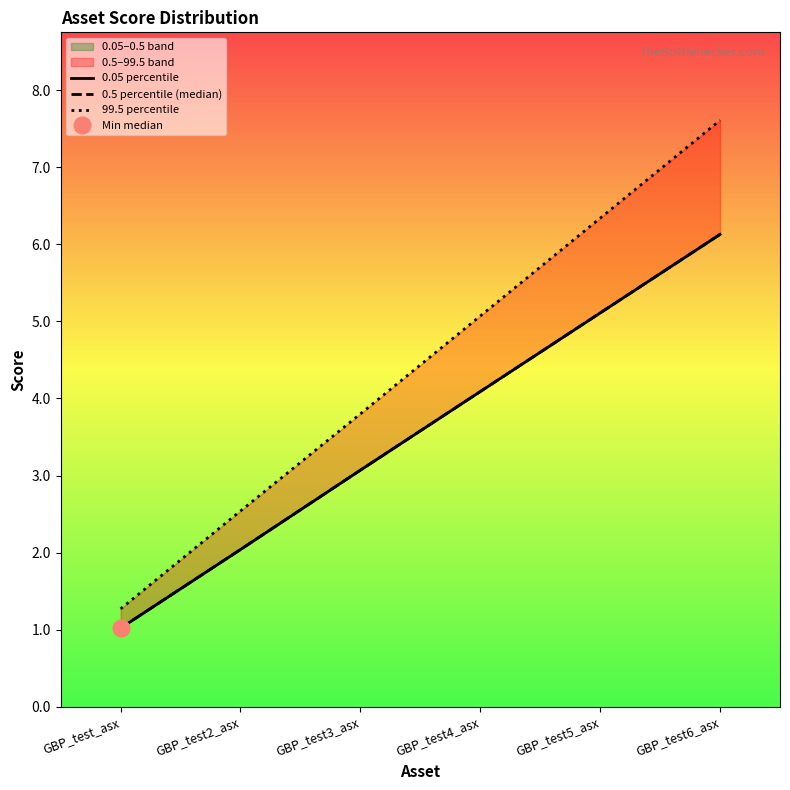

Which series has the largest total across all categories?

99.5 percentile